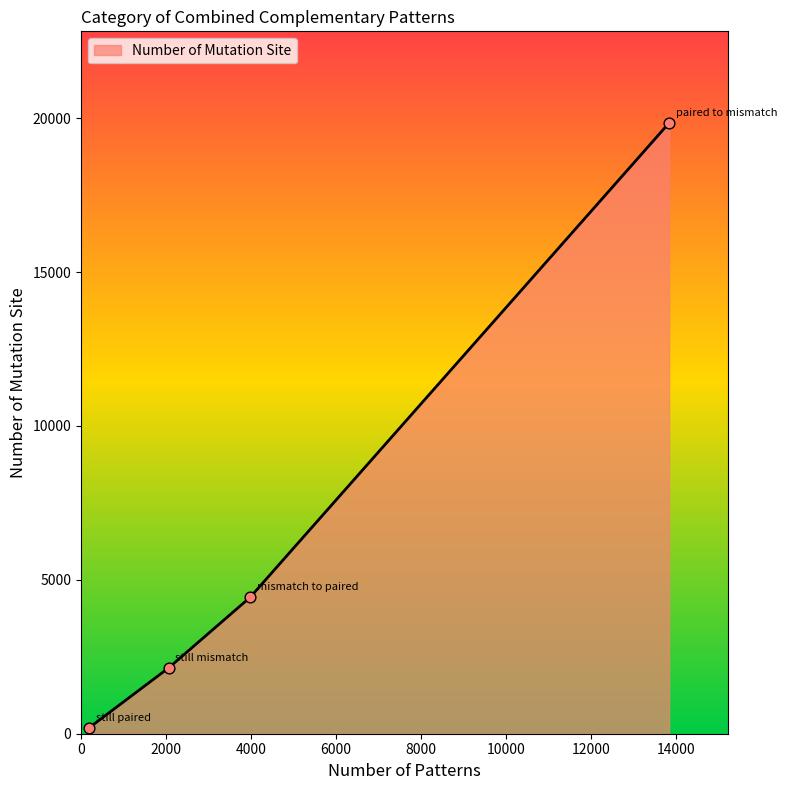

True or false: there are more than 2 points higher than both neighbors.

False